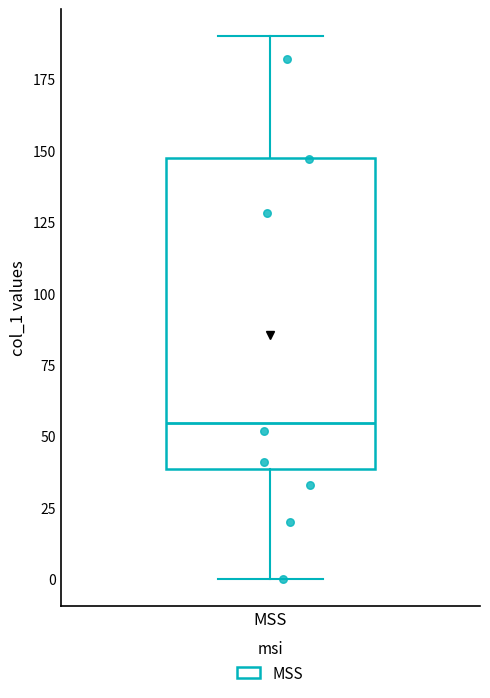

Read this box plot against the y-axis: the position of the median line, the range covered by the box, and the ends of both whiskers. The values are not printed on the chart, so give them approximately, as read against the axis.

median 55, box 40 to 150, whiskers 0 to 190